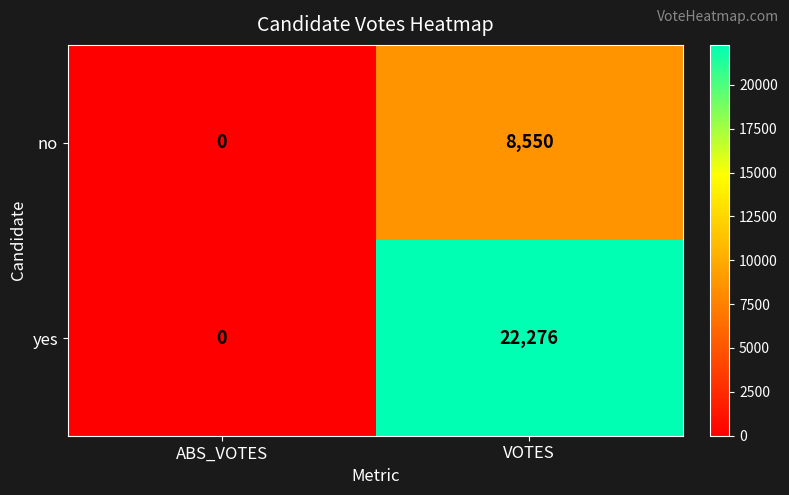

Which series has the widest spread of values?

yes